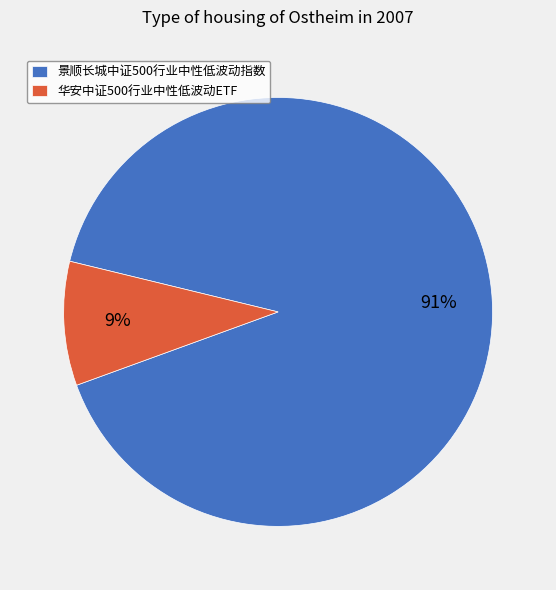

True or false: 景顺长城中证500行业中性低波动指数 accounts for 81% of the total.

False